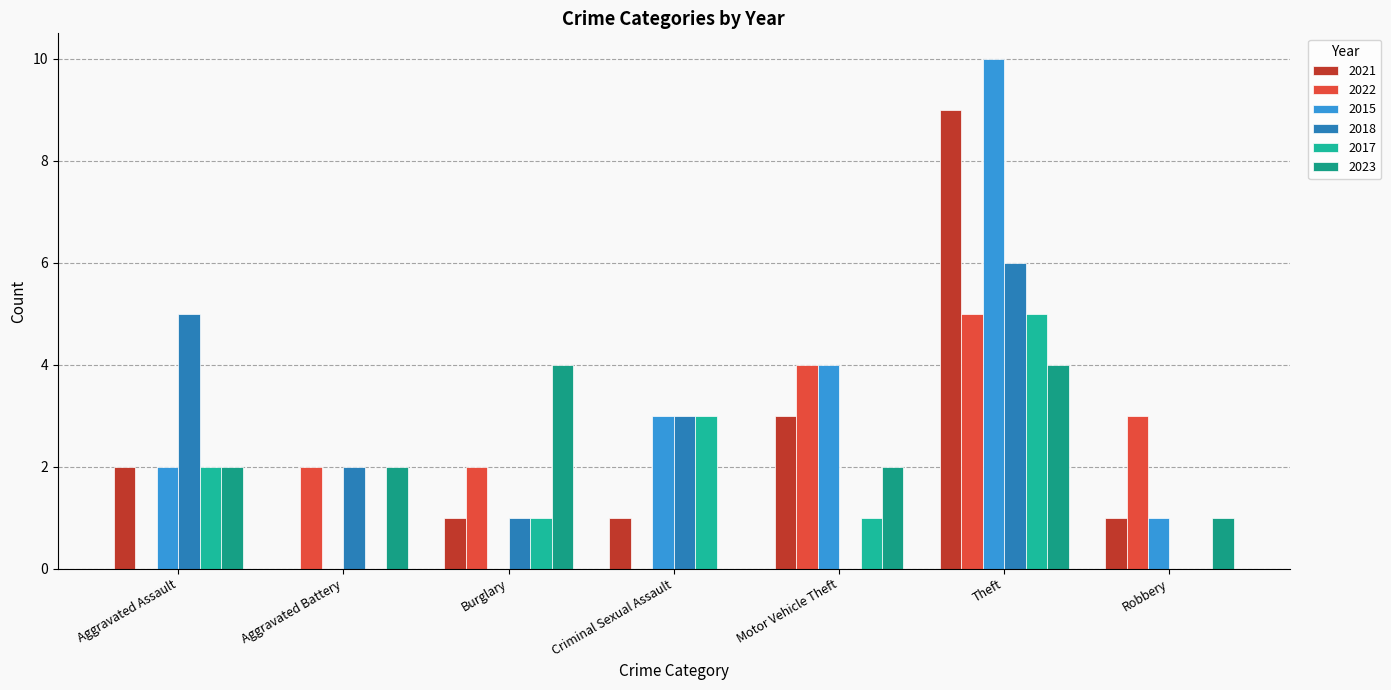

What is the value of the 2023 bar at the 7th from the left?

1